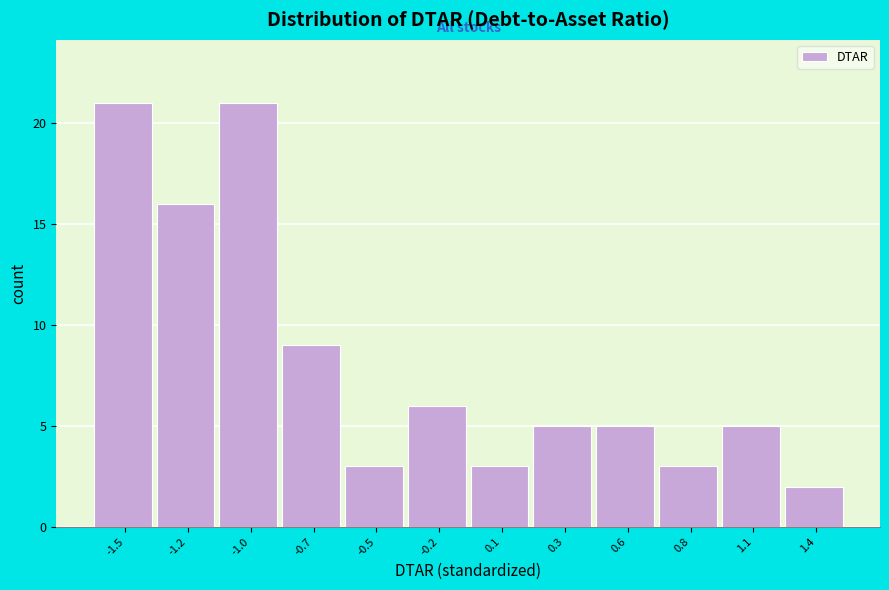

Reading left to right, extract all data points from this chart.

-1.5=21	-1.2=16	-1.0=21	-0.7=9	-0.5=3	-0.2=6	0.1=3	0.3=5	0.6=5	0.8=3	1.1=5	1.4=2